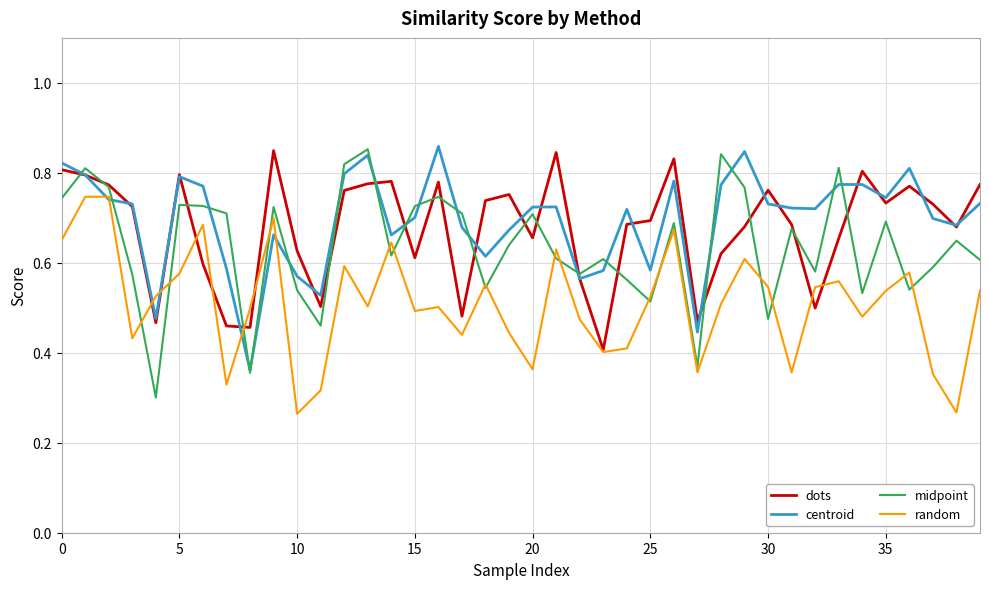

How many lines are shown in the chart?

4